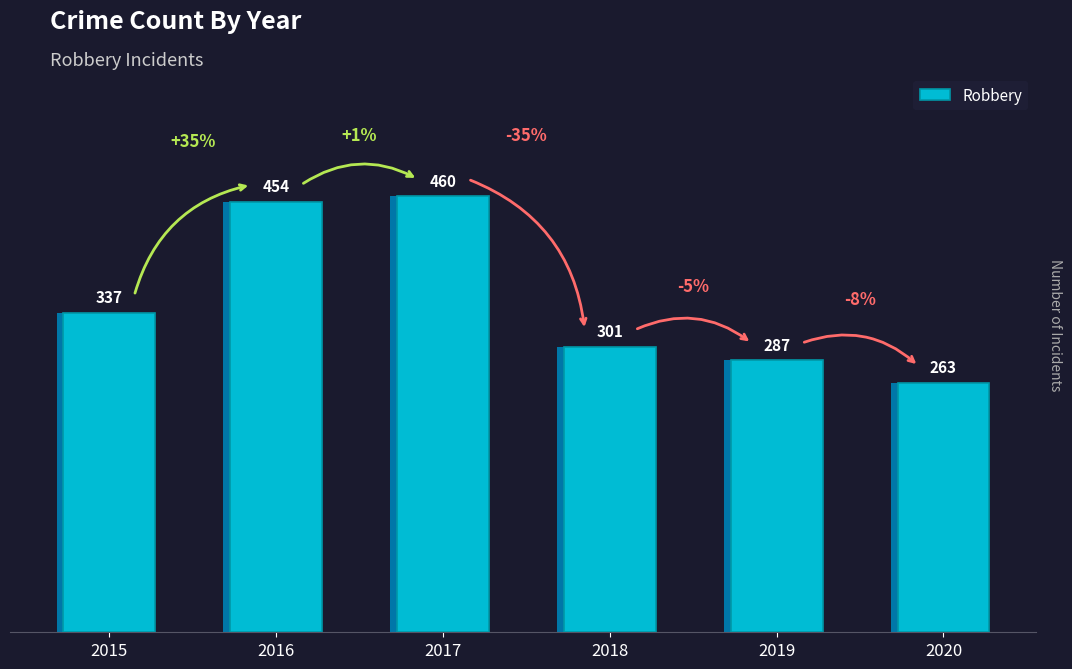

How many bars are there in total?

6